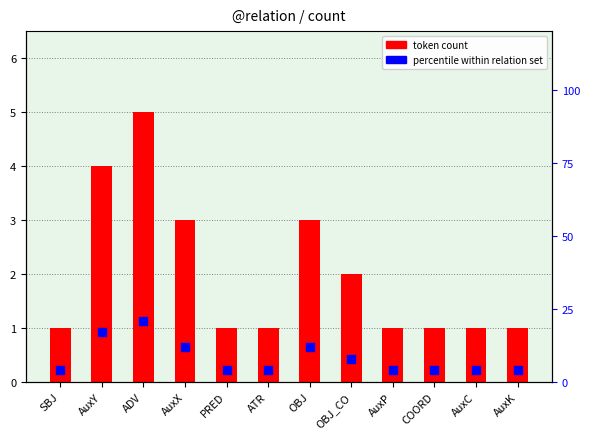

Which series reaches the minimum Y coordinate?

token count